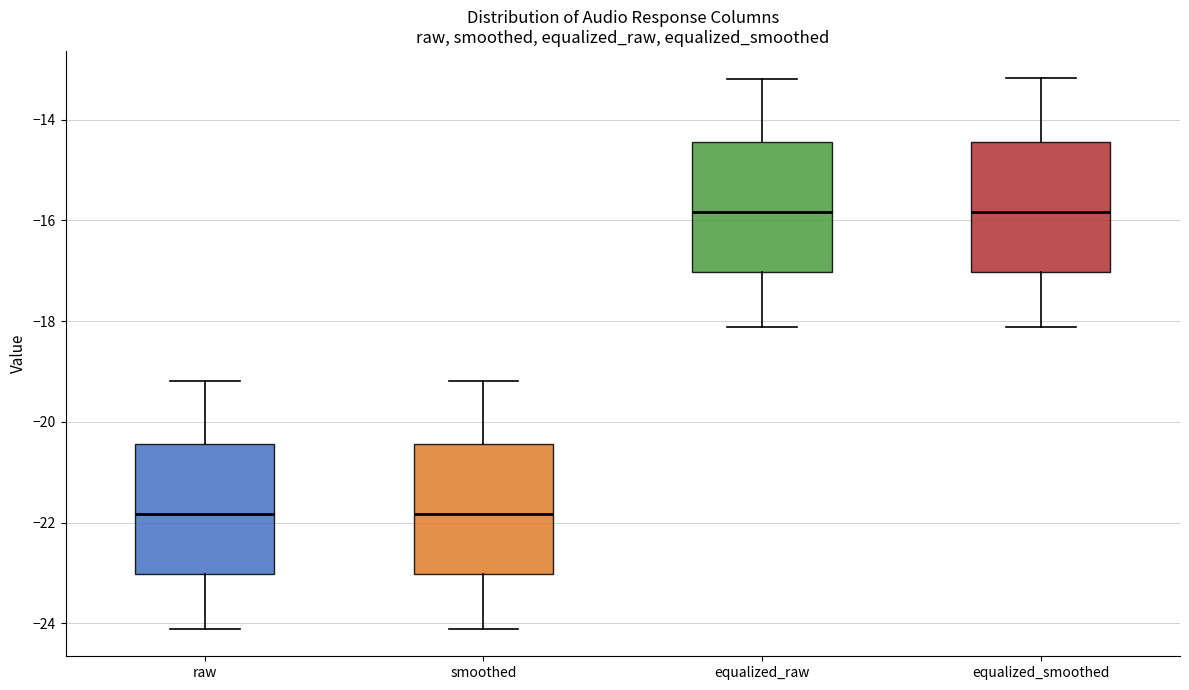

Where does the upper whisker of the box for smoothed end on the y-axis? The values are not printed on the chart, so give them approximately, as read against the axis.

-19.2